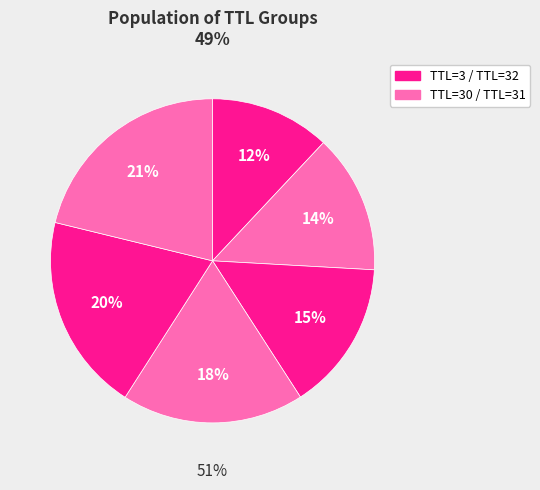

Rank the categories by value from lowest to highest.

31, 3, 30, 32, 3, 30